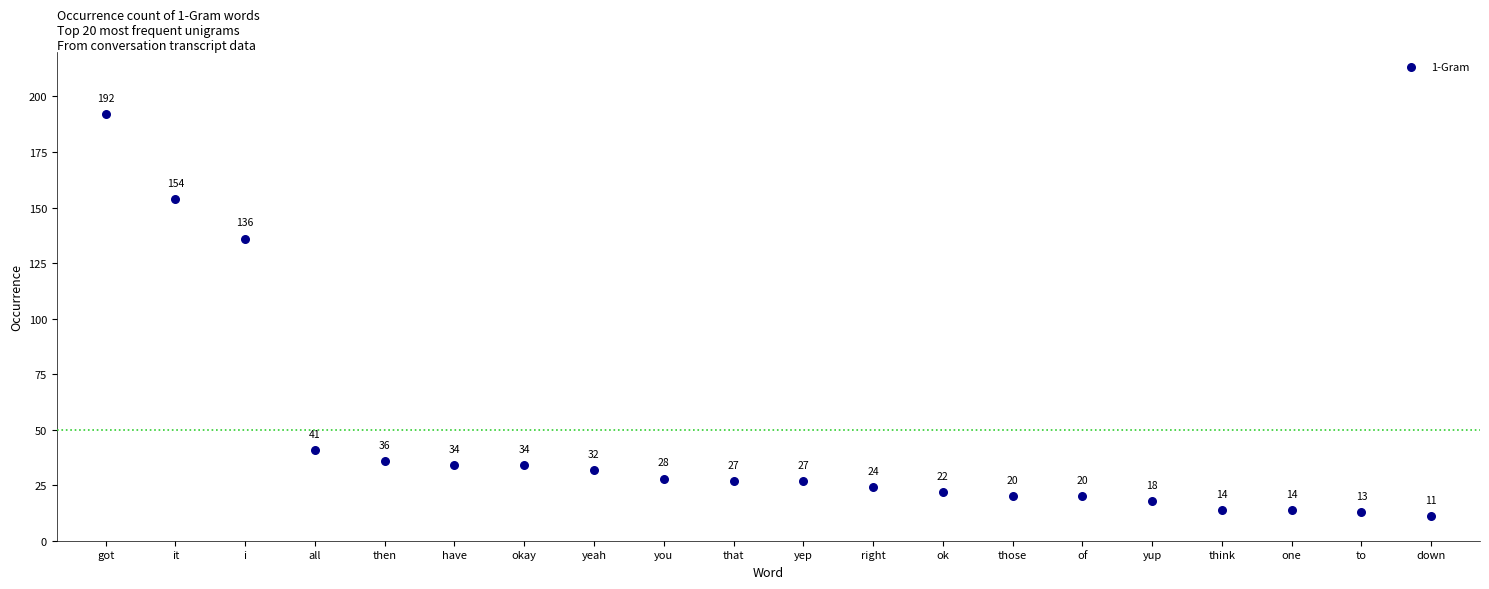

What is the range of Y values (max minus min)?

181